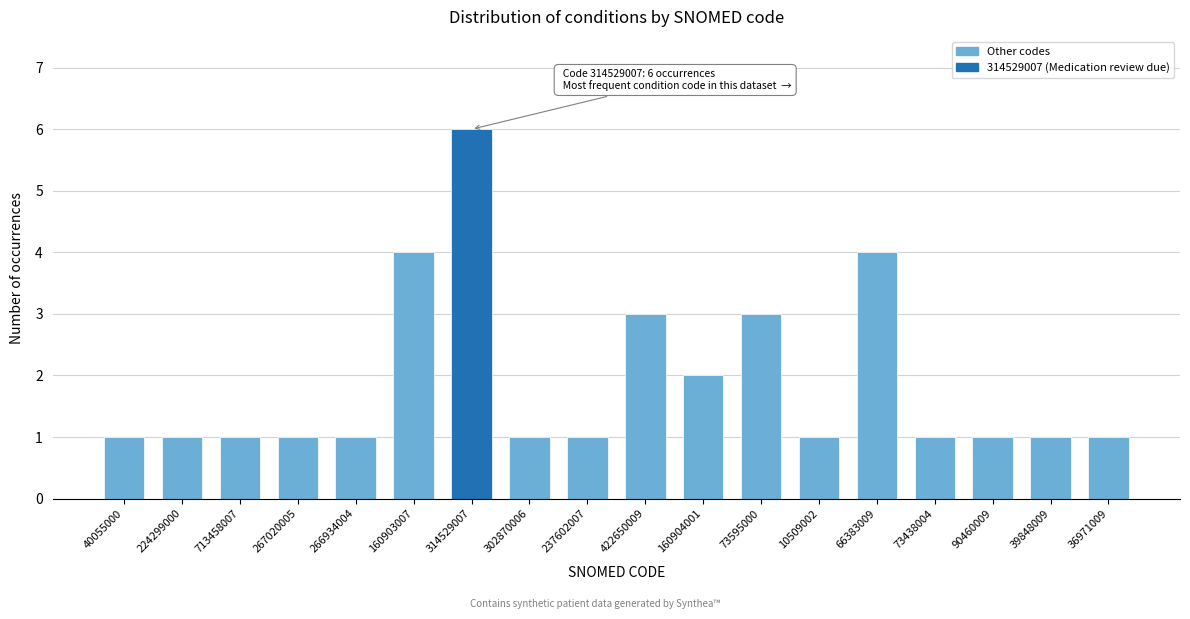

Reading right to left, transcribe all the data shown in this chart.

36971009=1	39848009=1	90460009=1	73438004=1	66383009=4	10509002=1	73595000=3	160904001=2	422650009=3	237602007=1	302870006=1	314529007=6	160903007=4	266934004=1	267020005=1	713458007=1	224299000=1	40055000=1